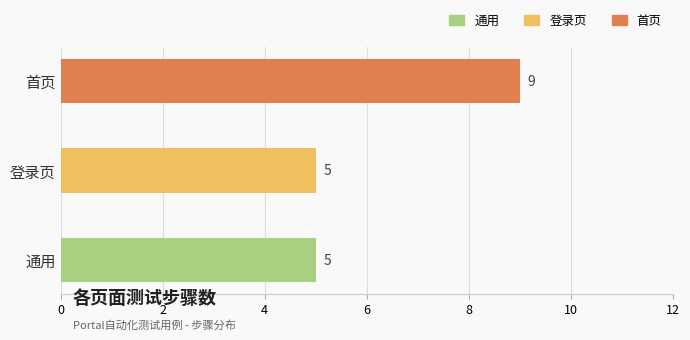

Reading right to left, list all the values displayed in this chart.

首页=9	登录页=5	通用=5